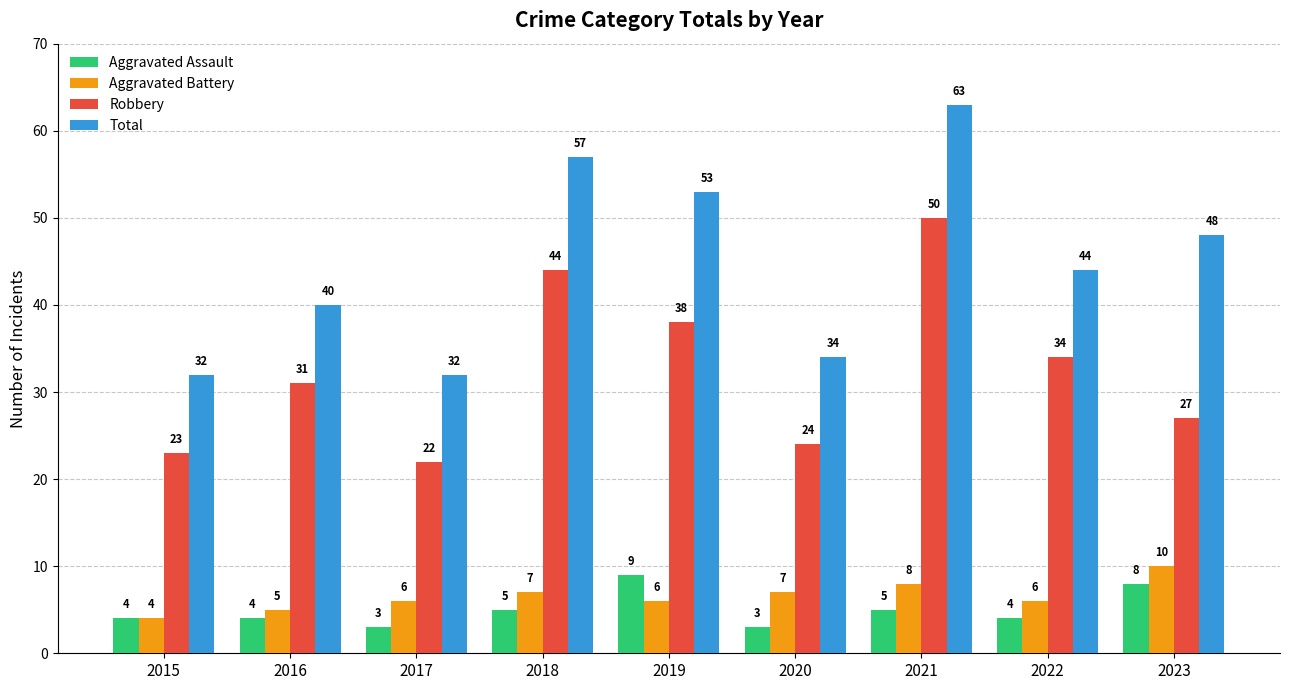

List the labels in order of Robbery value, largest first.

2021, 2018, 2019, 2022, 2016, 2023, 2020, 2015, 2017